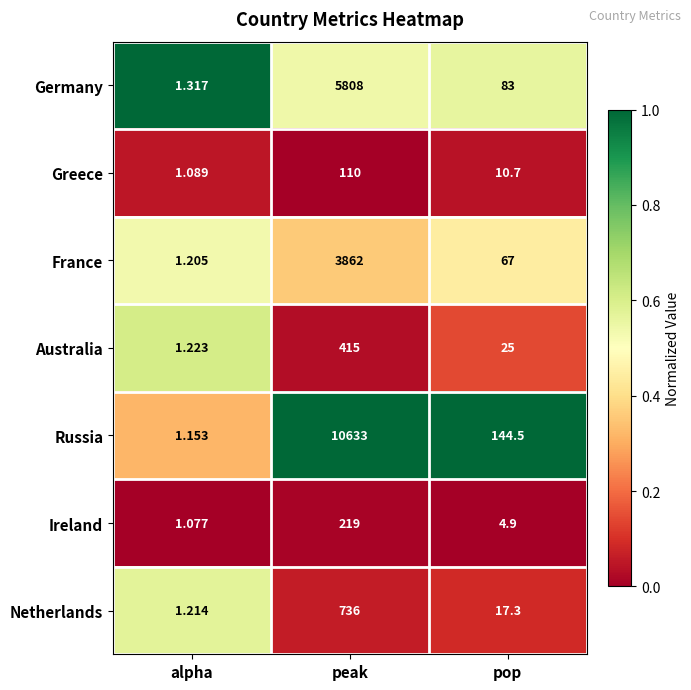

At pop, list the series in order from smallest to largest.

Ireland, Greece, Netherlands, Australia, France, Germany, Russia